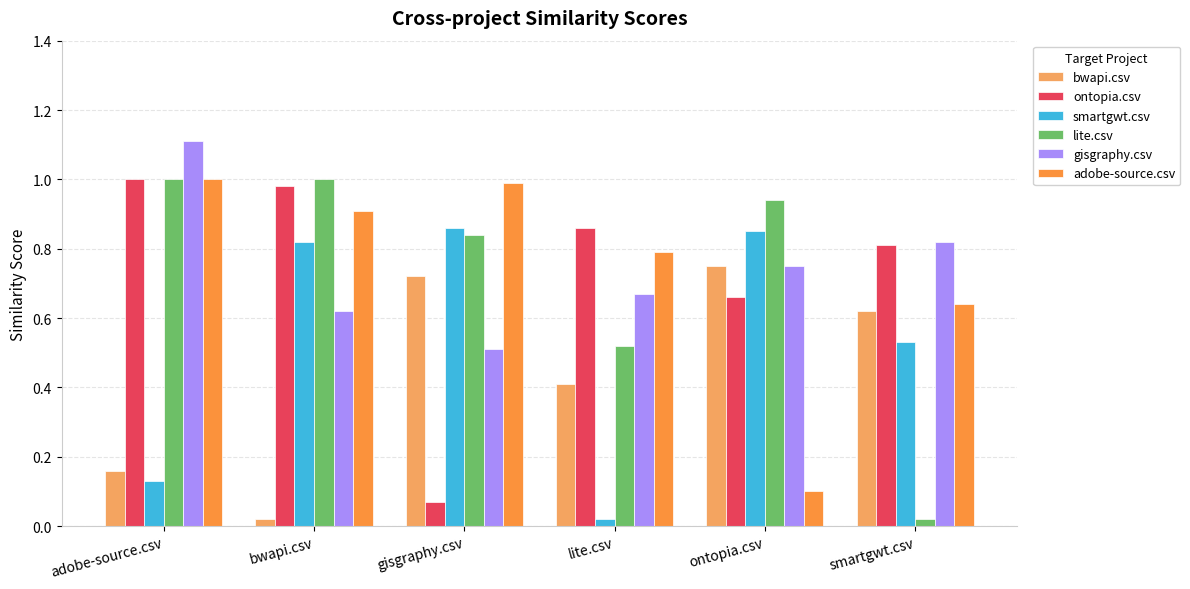

How many bars are there in total?

36